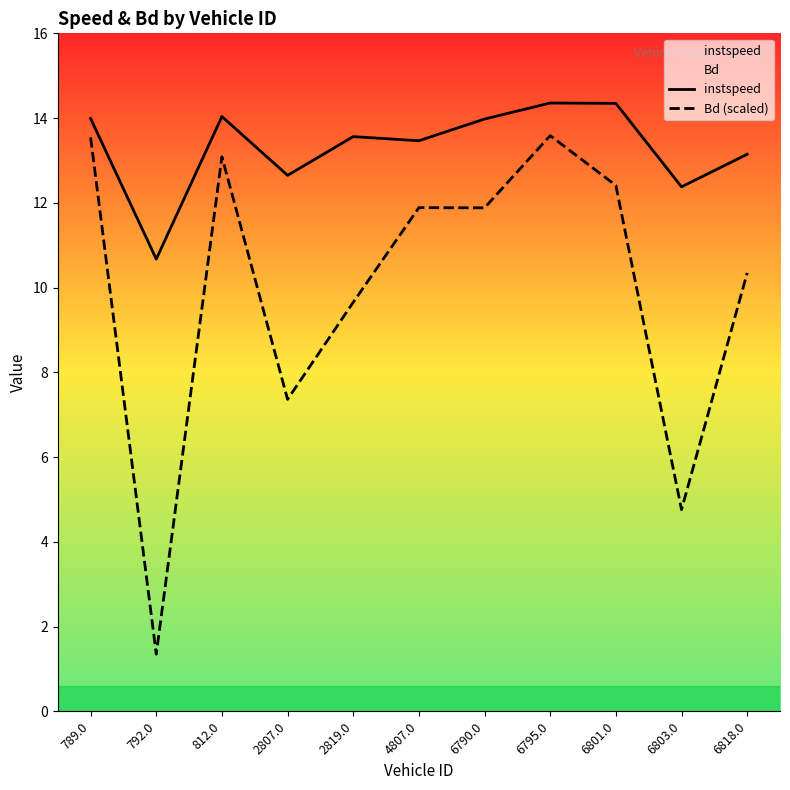

In Bd (scaled), how many points are higher than both neighbors (excluding endpoints)?

3